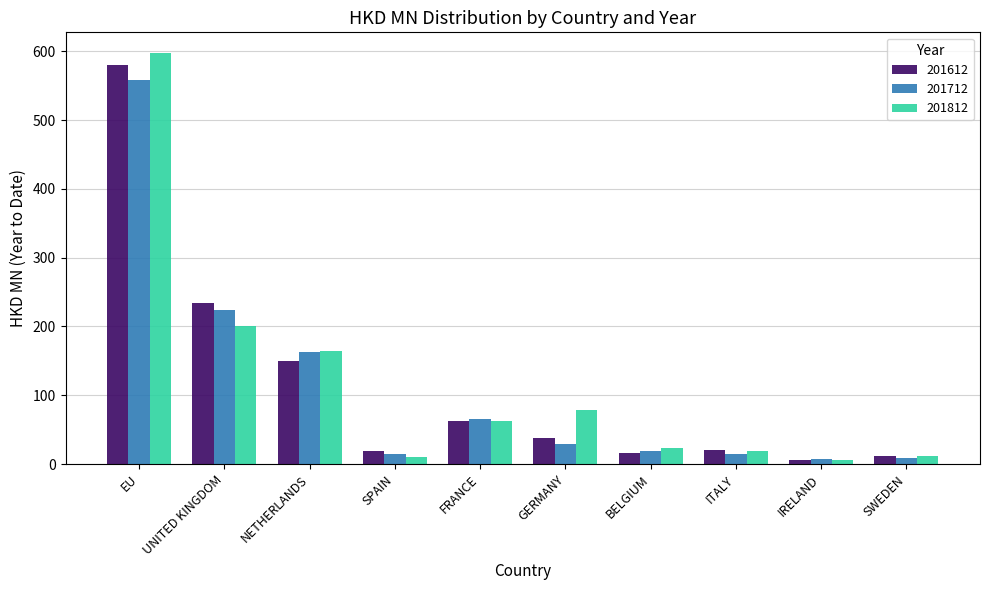

Which series has the widest spread of values?

201812